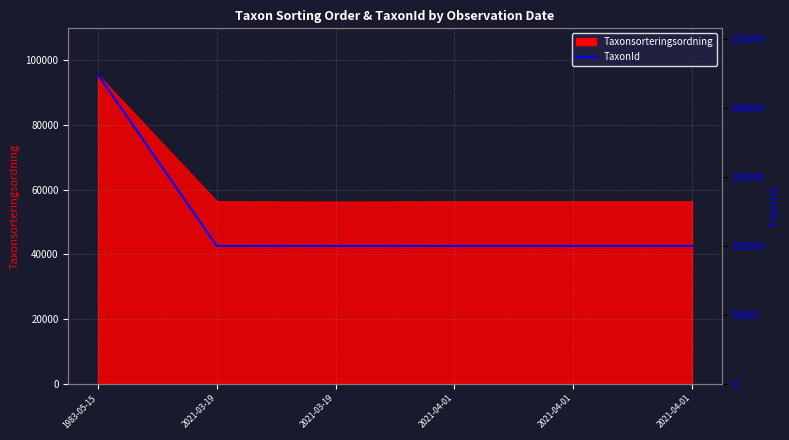

What is the maximum value shown in the chart?

224363